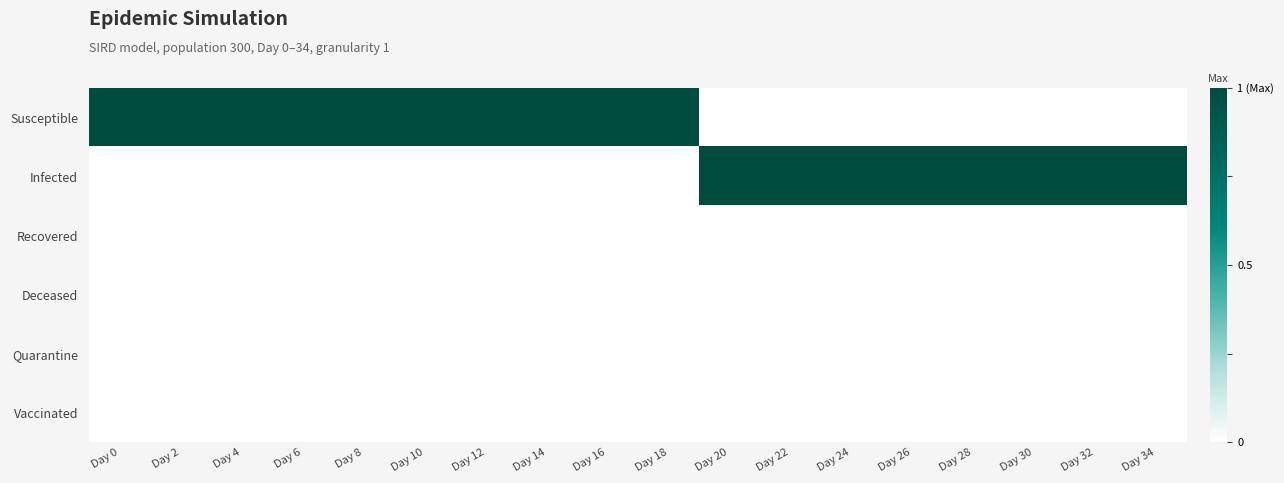

Between Day 6 and Day 30, which series saw the biggest shift?

Susceptible